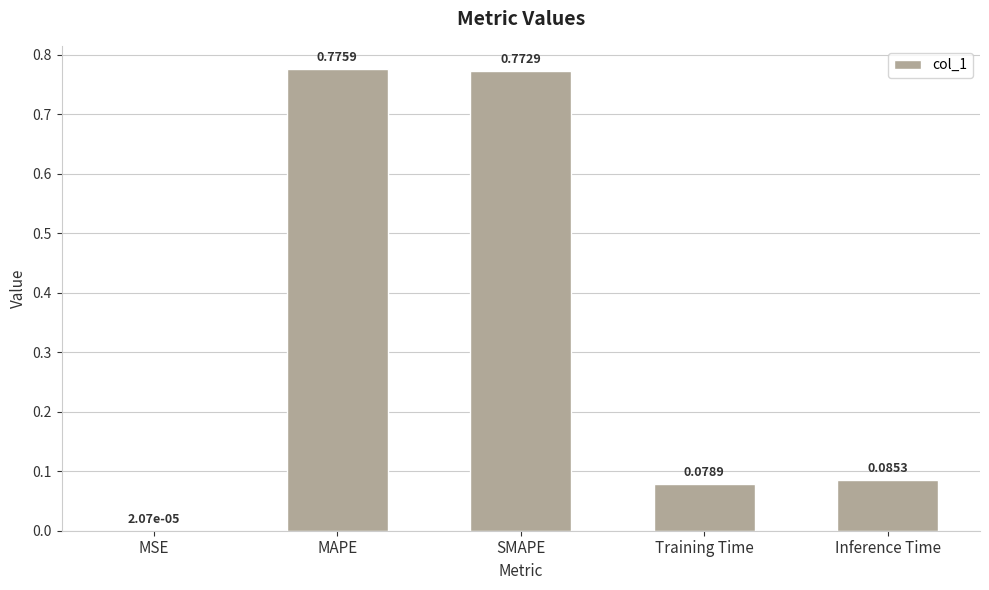

What is the change in value from SMAPE to Training Time?

-0.7